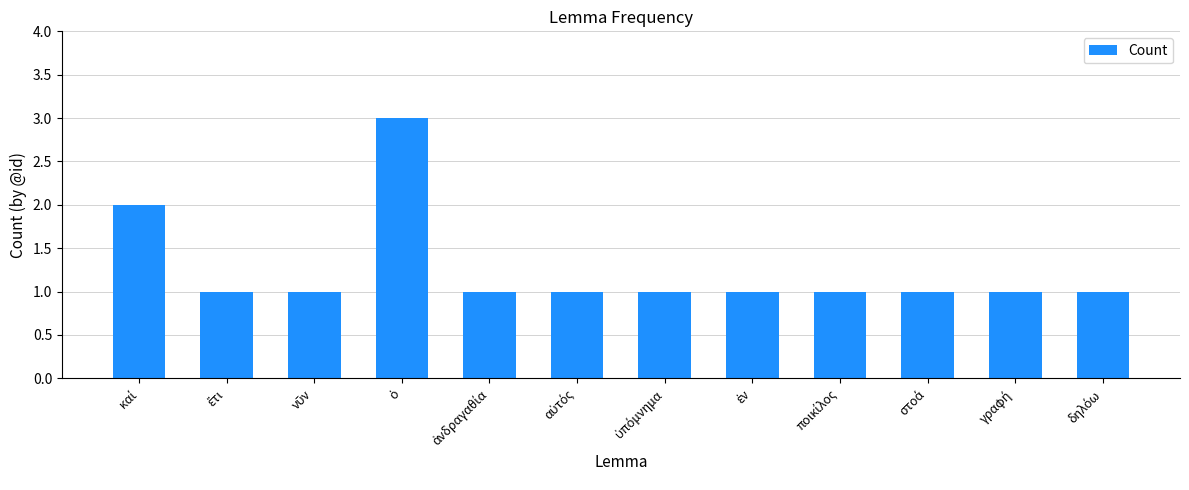

What is the value of the 4th bar from the left?

3